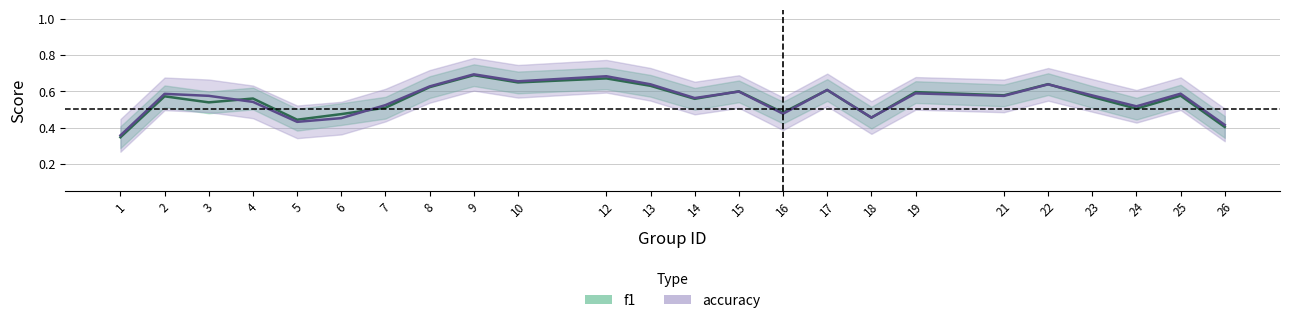

In accuracy, how many points are lower than both neighbors (excluding endpoints)?

7